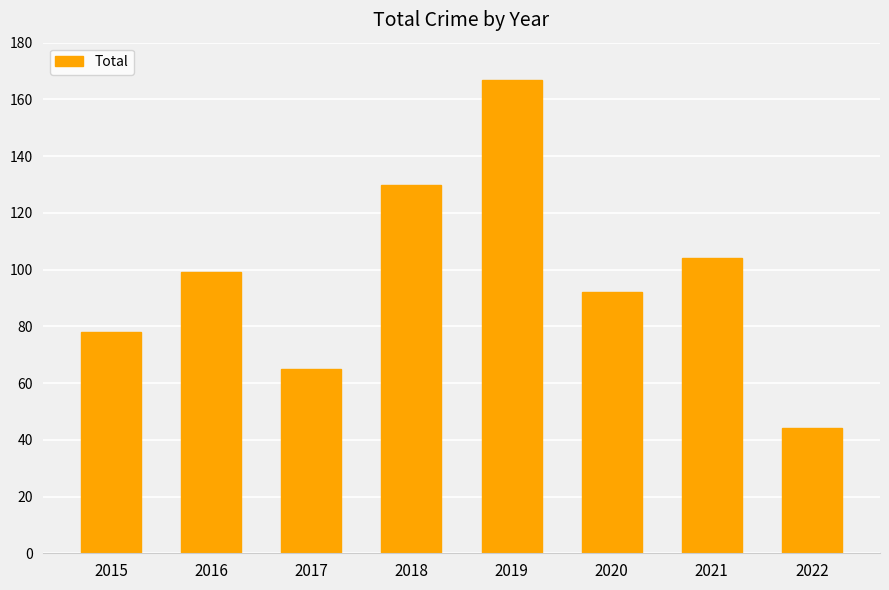

What is the change in value from 2016 to 2017?

-34